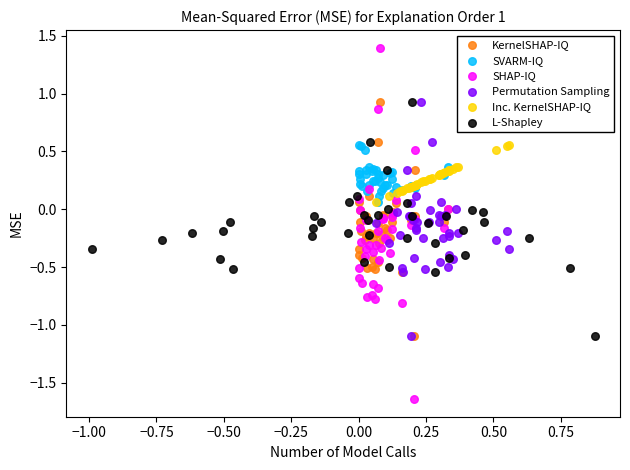

Which series has the widest spread of Y values?

SHAP-IQ